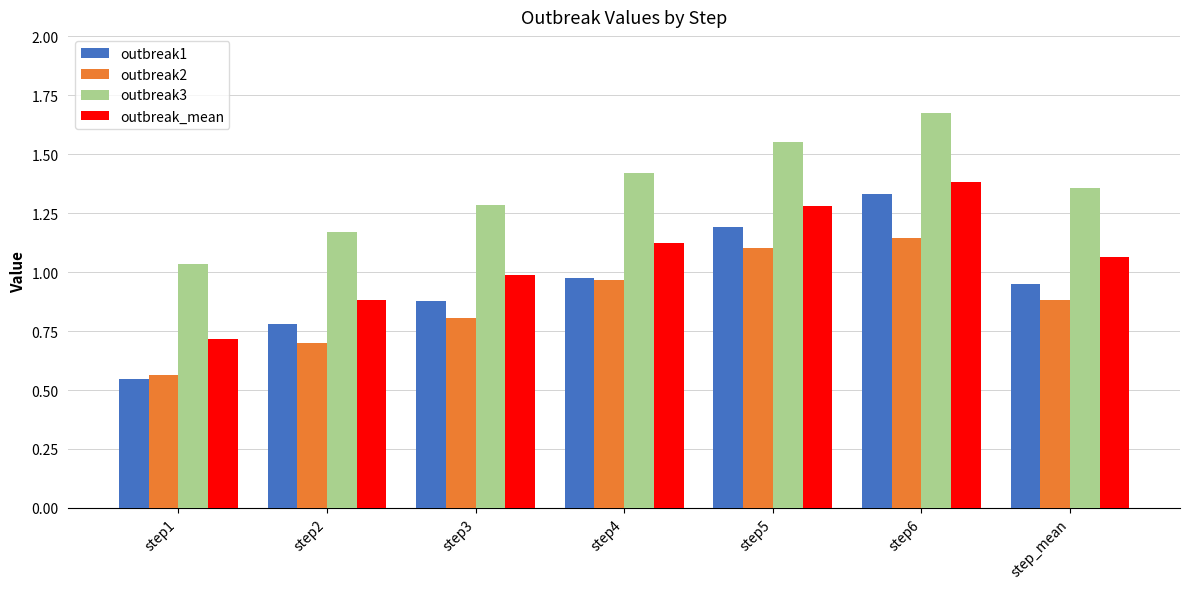

Is it true that outbreak1 equals 0.9 at step3?

True